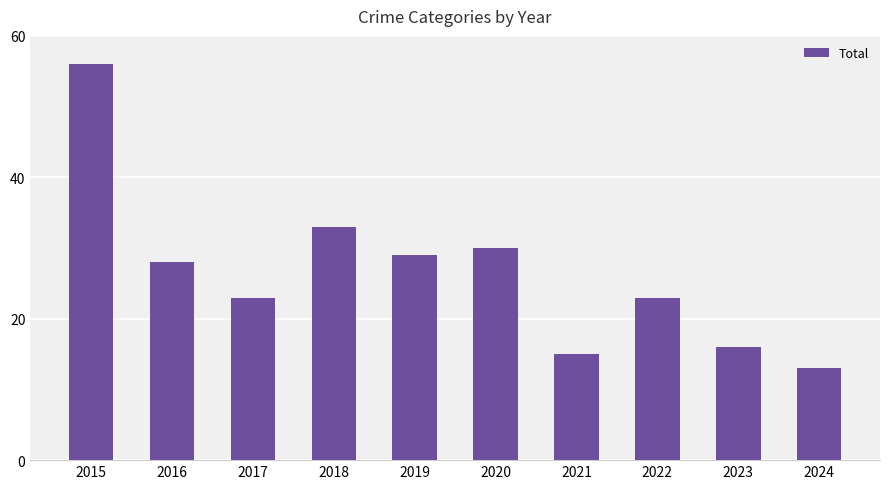

Approximately how many times larger is the value at 2017 compared to 2024?

1.8